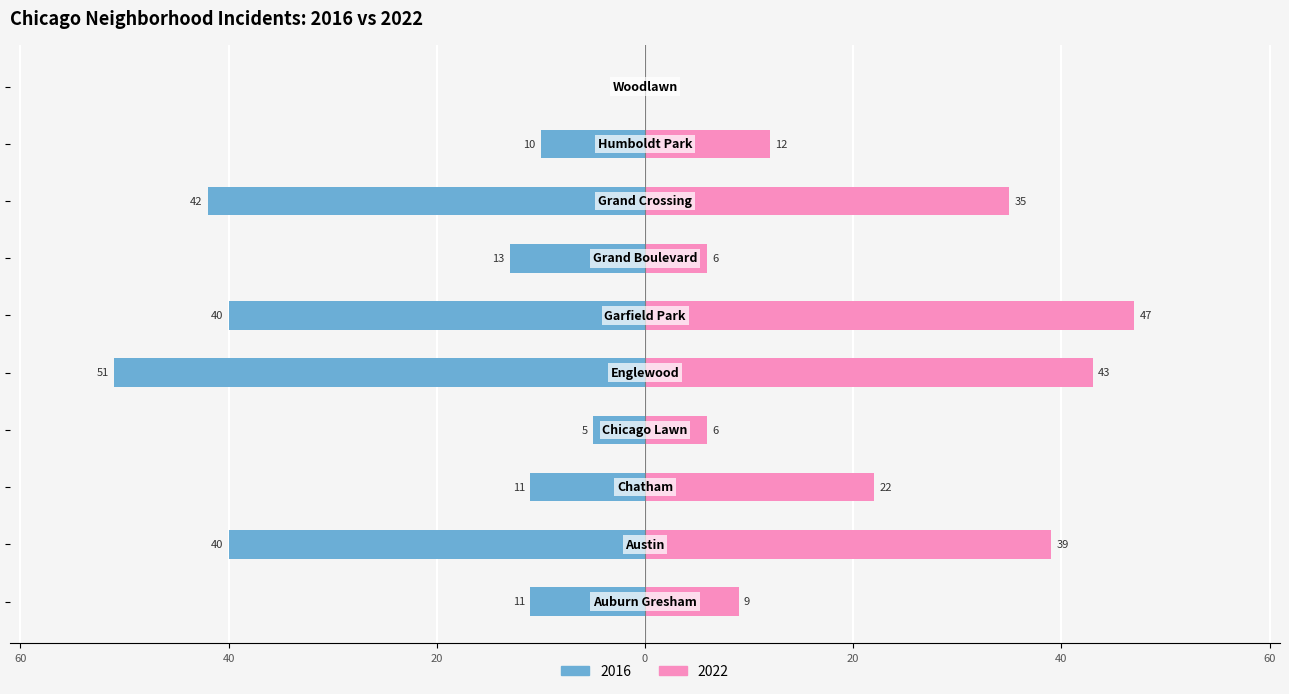

What is the label of the 7th bar from the left?

Grand Boulevard